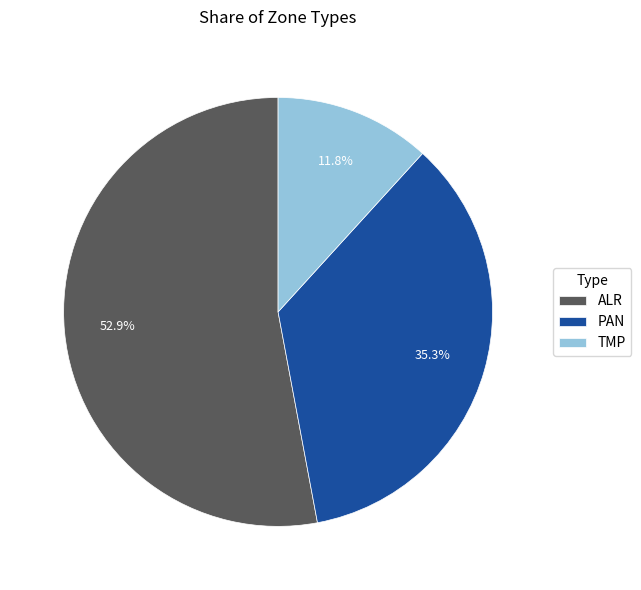

Which category accounts for the majority?

ALR